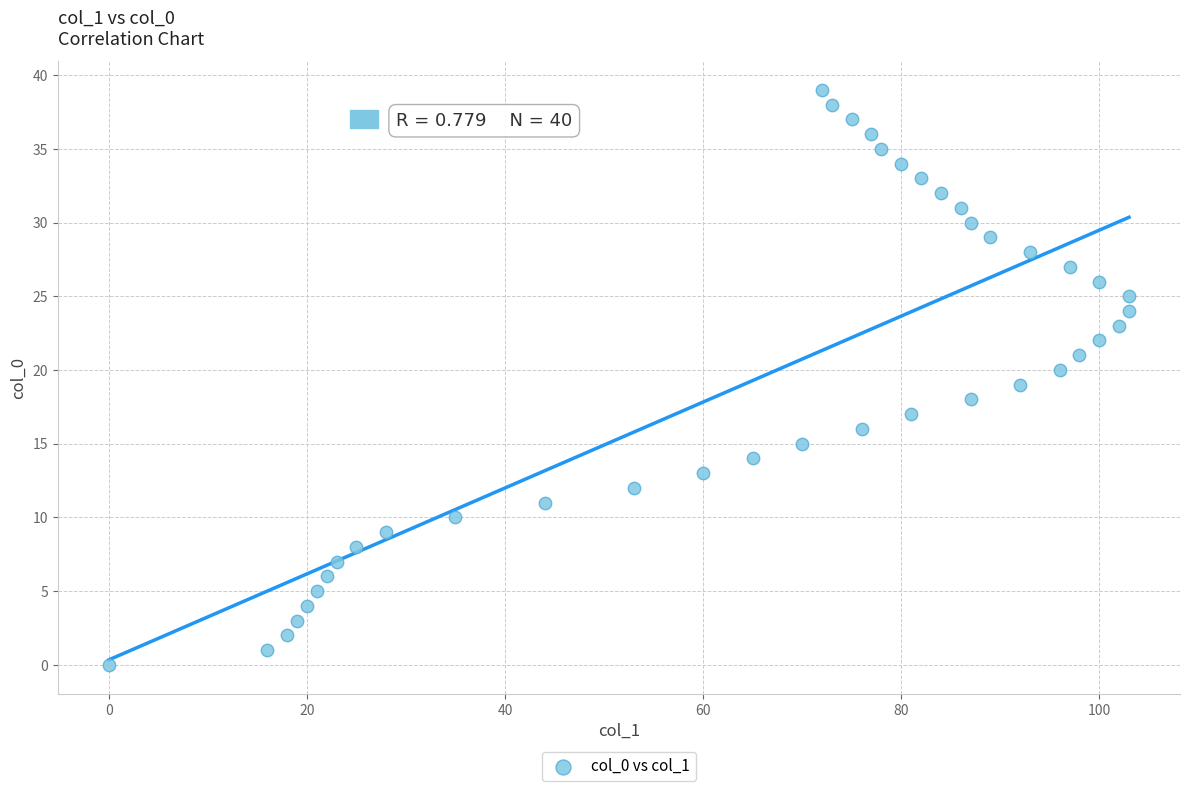

What is the range of X values (max minus min)?

103